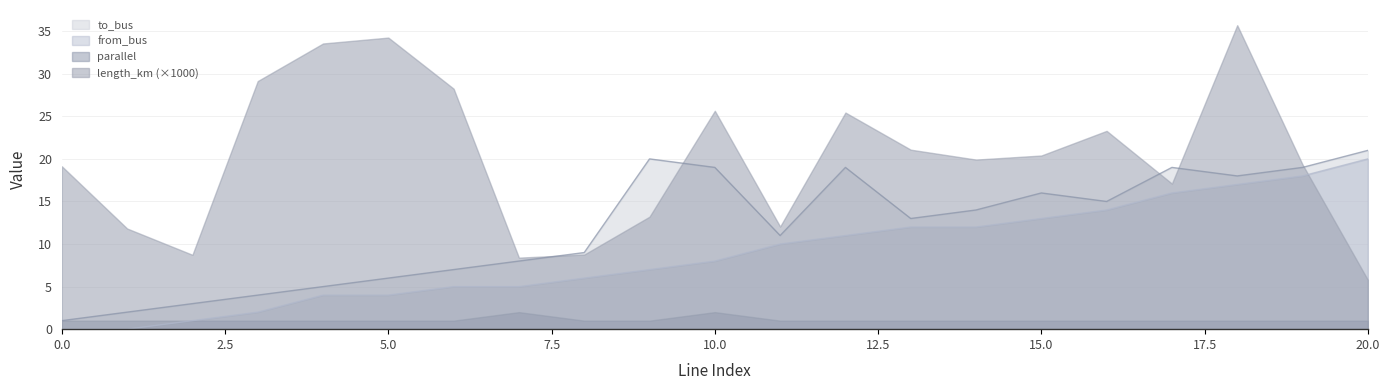

List the labels in order of from_bus value, smallest first.

0, 1, 2, 3, 4, 5, 6, 7, 8, 9, 10, 11, 12, 13, 14, 15, 16, 17, 18, 19, 20